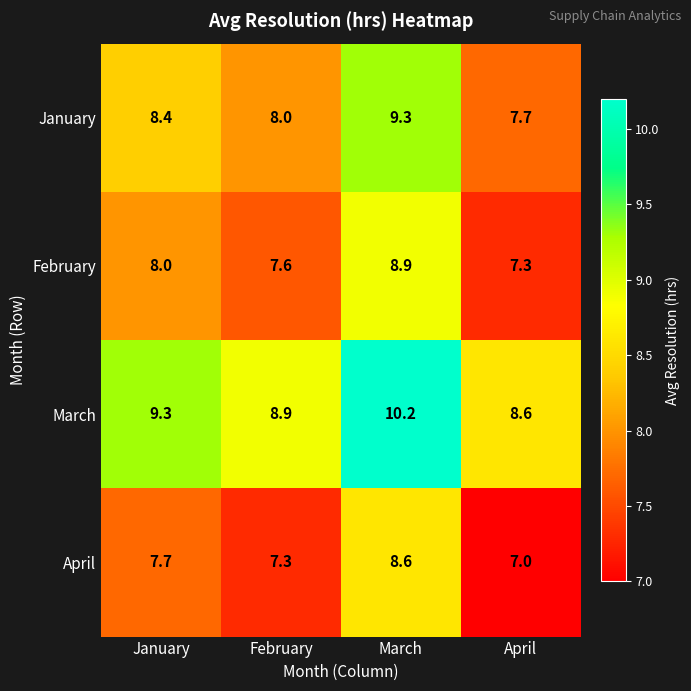

The value of March at February is 4.7. True or false?

False